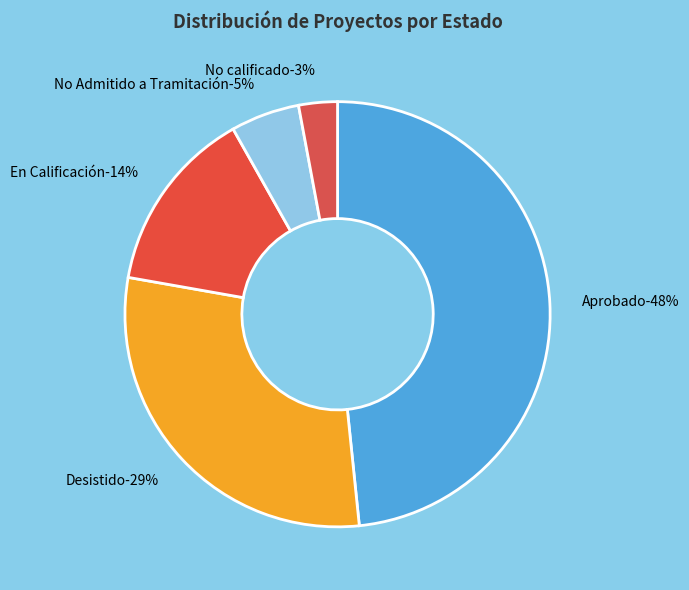

To the nearest percent, what percentage of the pie is No calificado?

3%